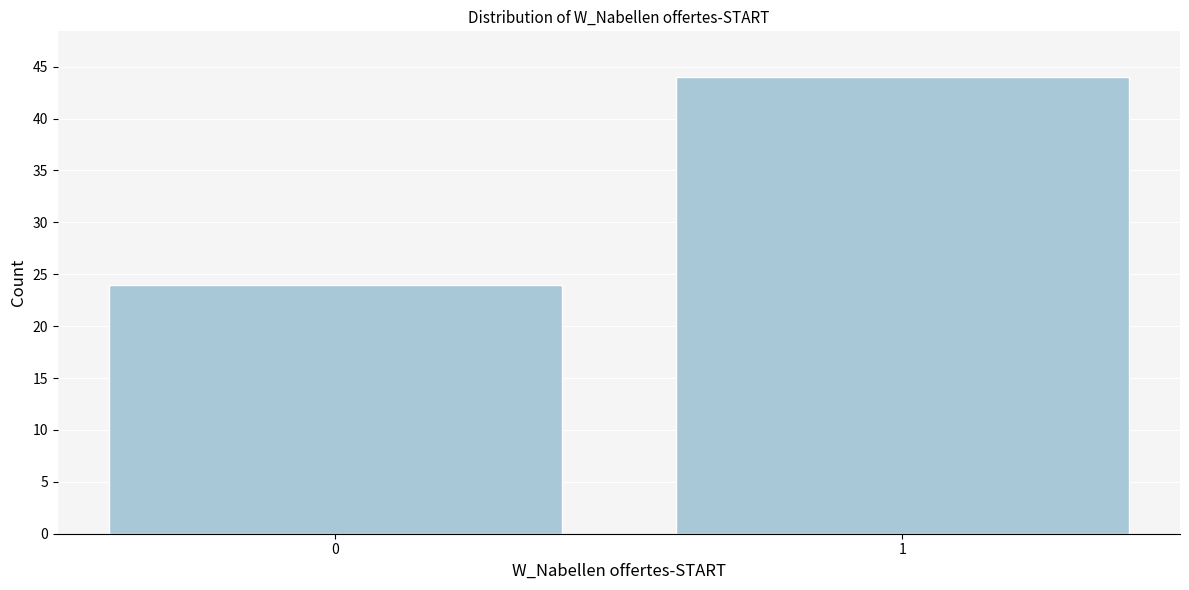

Reading left to right, what are all the values shown in this chart?

24	44